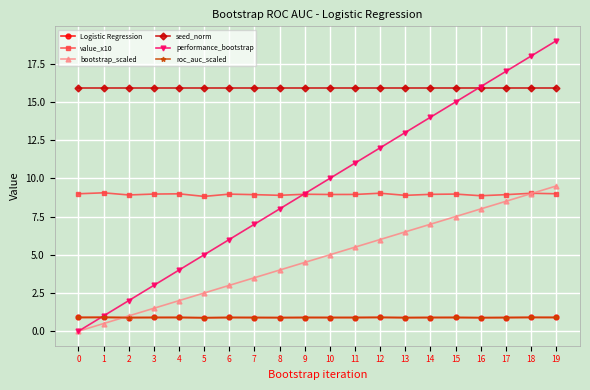

Does the chart have visible grid lines?

Yes